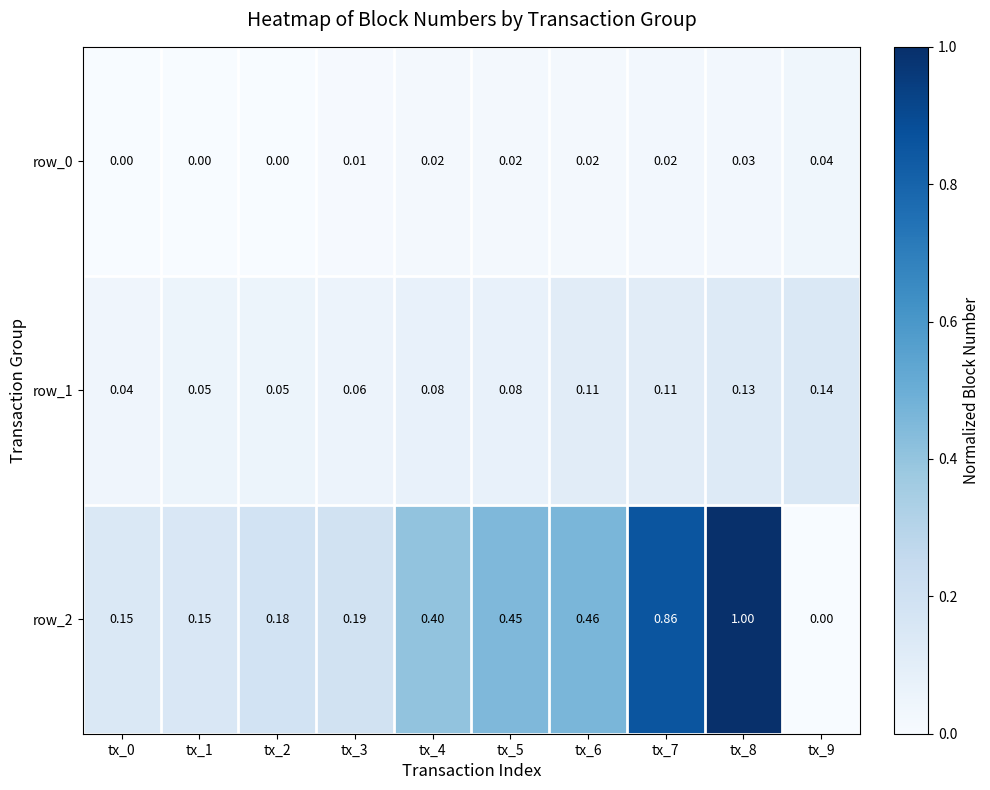

At which label does row_1 reach its peak?

tx_9